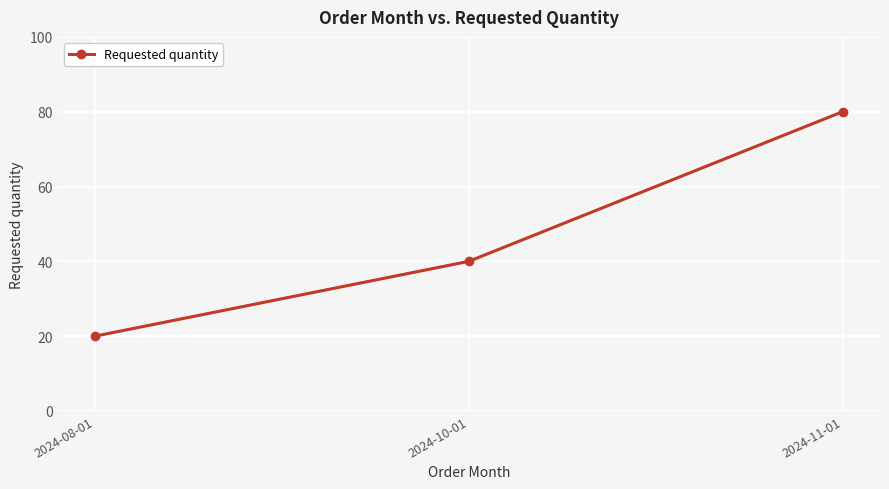

Reading right to left, list all the values displayed in this chart.

2024-11-01=80	2024-10-01=40	2024-08-01=20